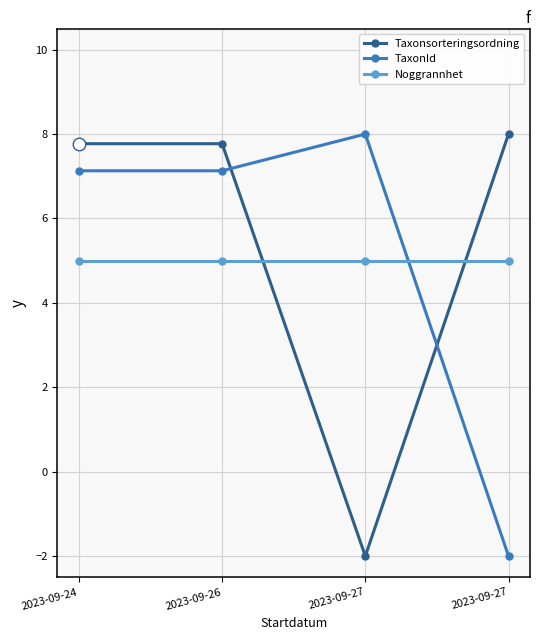

Reading right to left, transcribe all the data shown in this chart.

Taxonsorteringsordning: 8.0	-2.0	7.8	7.8
TaxonId: -2.0	8.0	7.1	7.1
Noggrannhet: 5.0	5.0	5.0	5.0